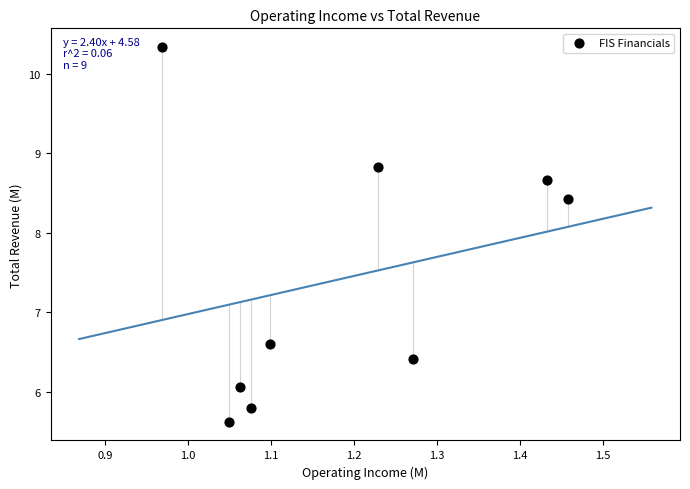

What Y value in the scatter plot is closest to 7?

6.6